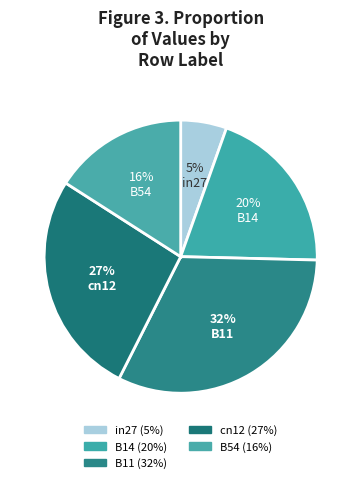

Which slice is the smallest?

in27